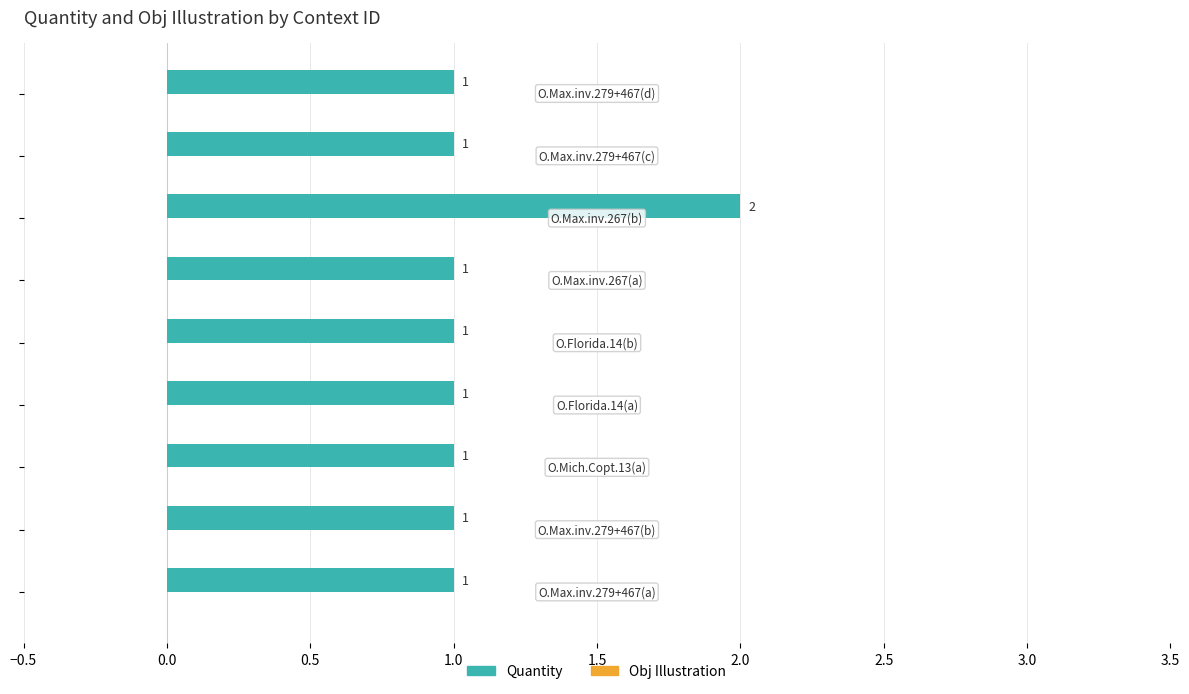

What is the sum of all values?

10